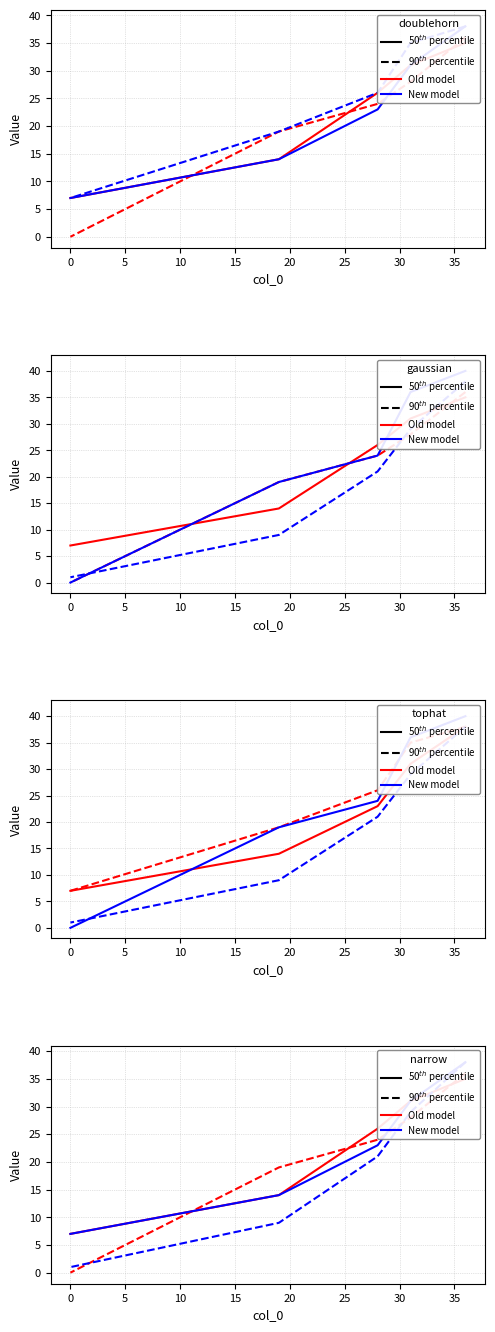

Does the chart display data point markers on the line(s)?

No